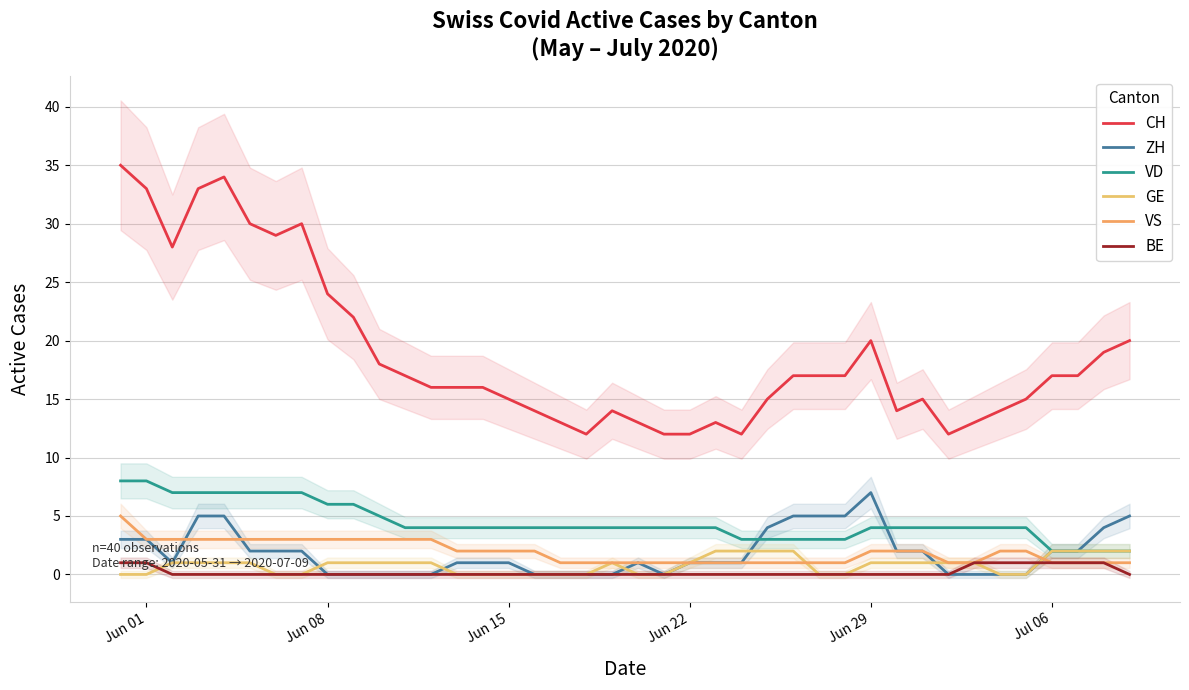

Does the chart have visible grid lines?

Yes